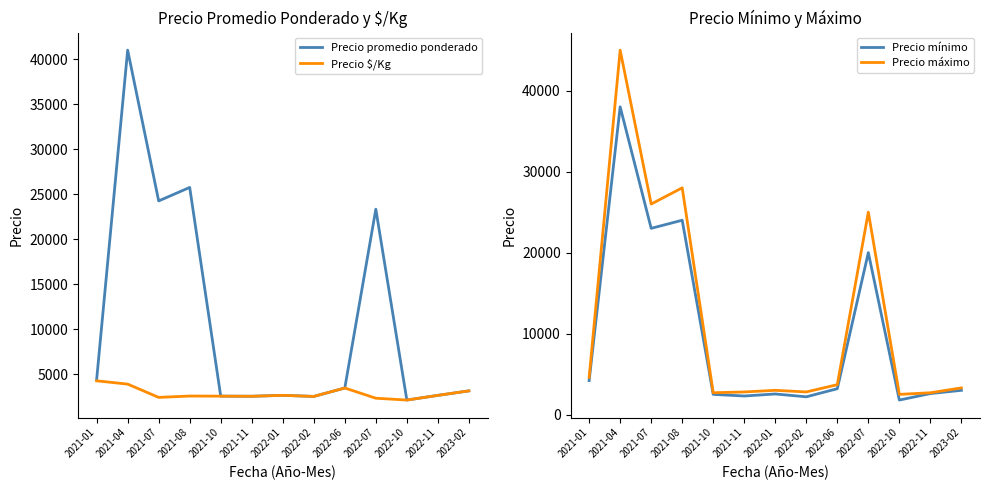

What is the difference between the maximum and second lowest values in the Precio máximo series?

42300